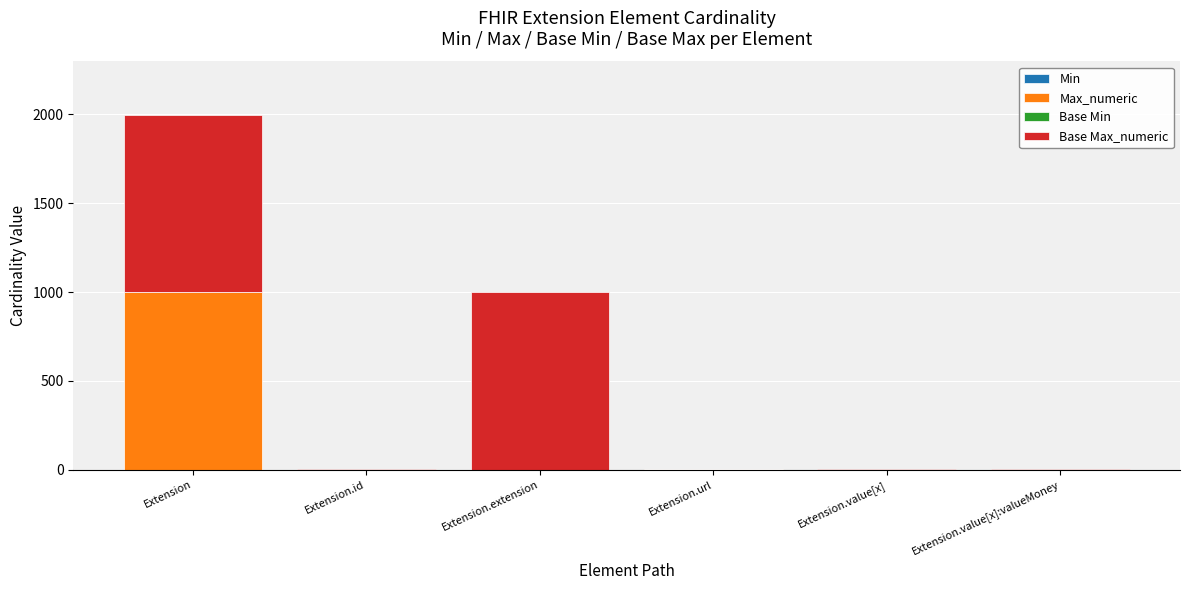

At which category is the sum across all series the highest?

Extension